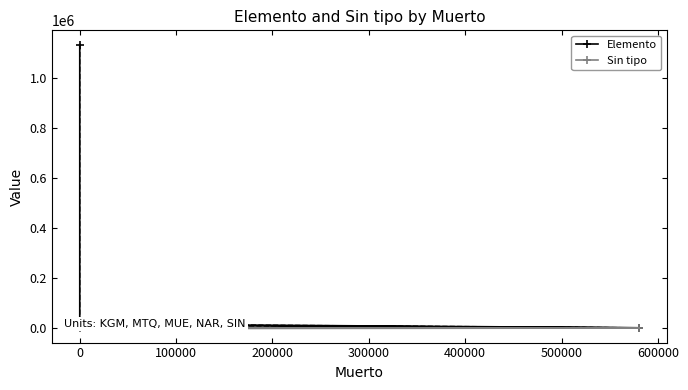

What is the average value of the Elemento series?

233034.8